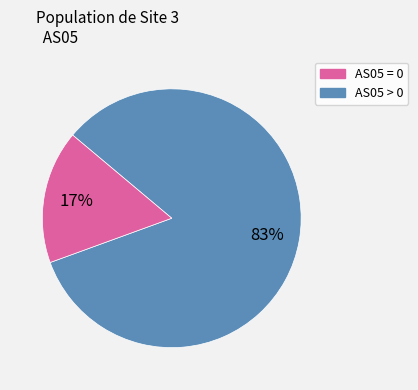

Between AS05 > 0 and AS05 = 0, which is larger?

AS05 = 0